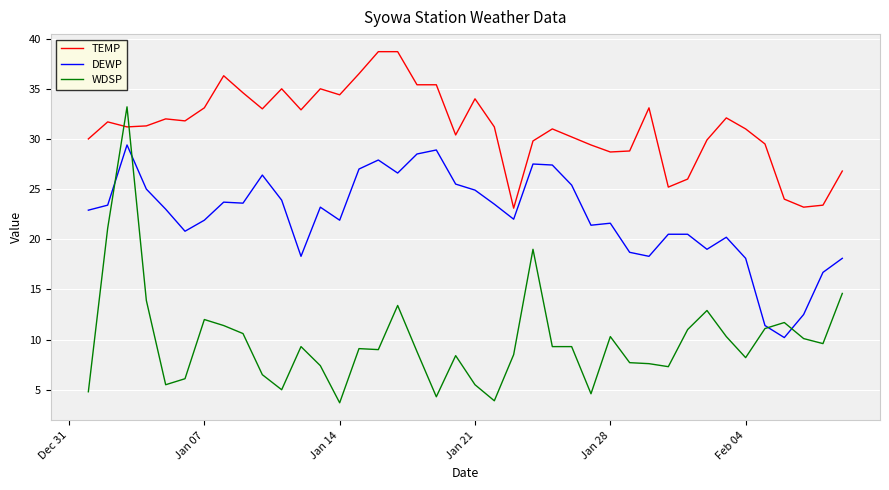

How many lines are shown in the chart?

3